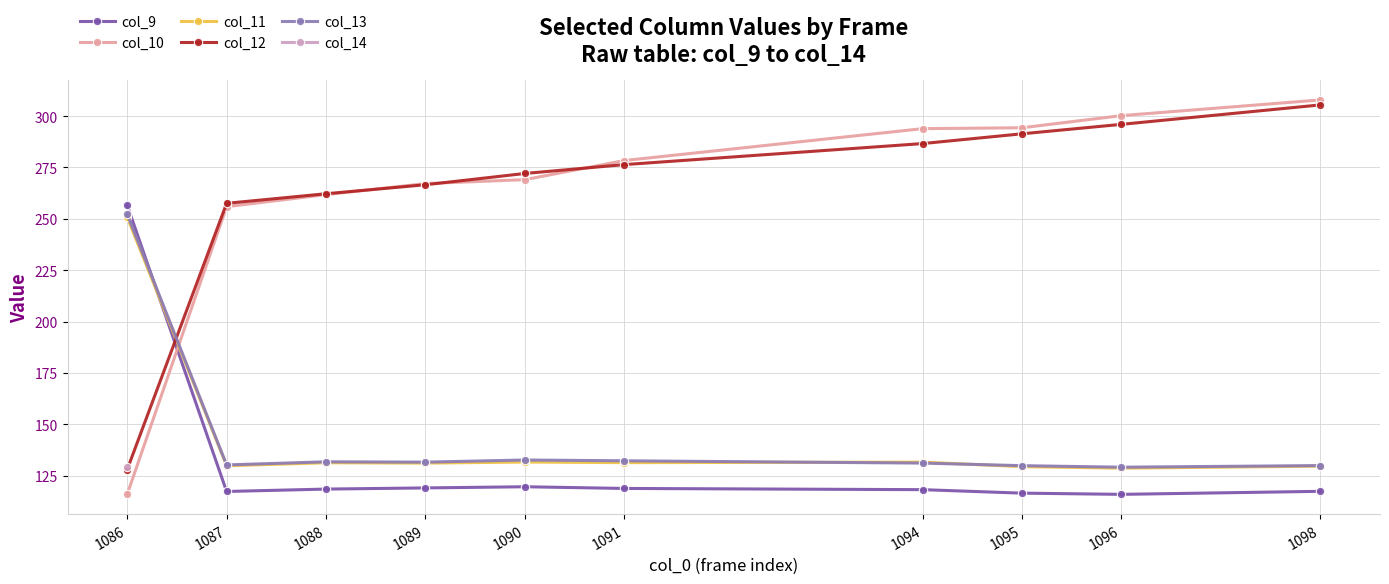

Is it true that col_9 equals 49.4 at 1090?

False